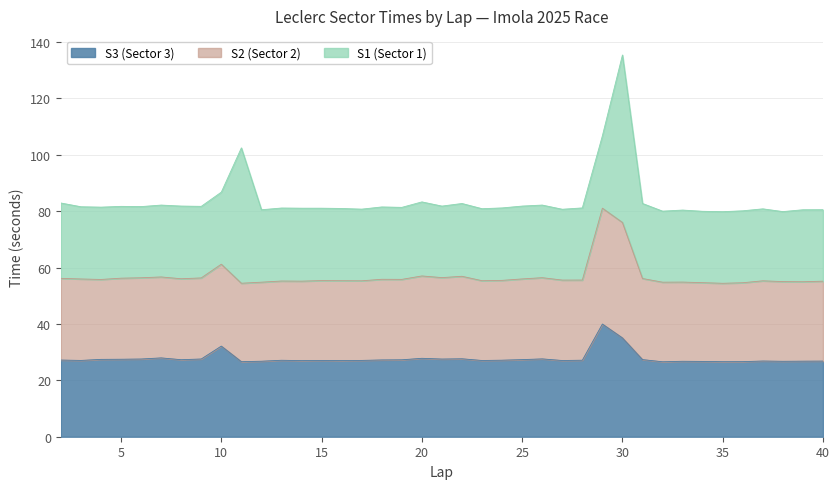

How many lines are shown in the chart?

3